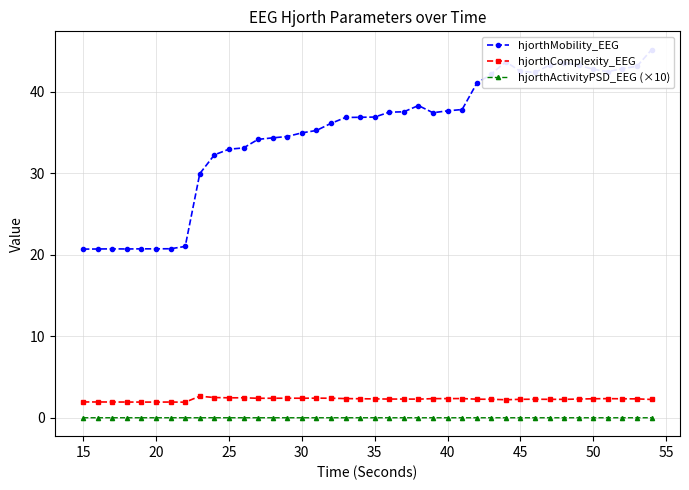

True or false: hjorthActivityPSD_EEG (×10) has more than 1 interior local peaks.

True